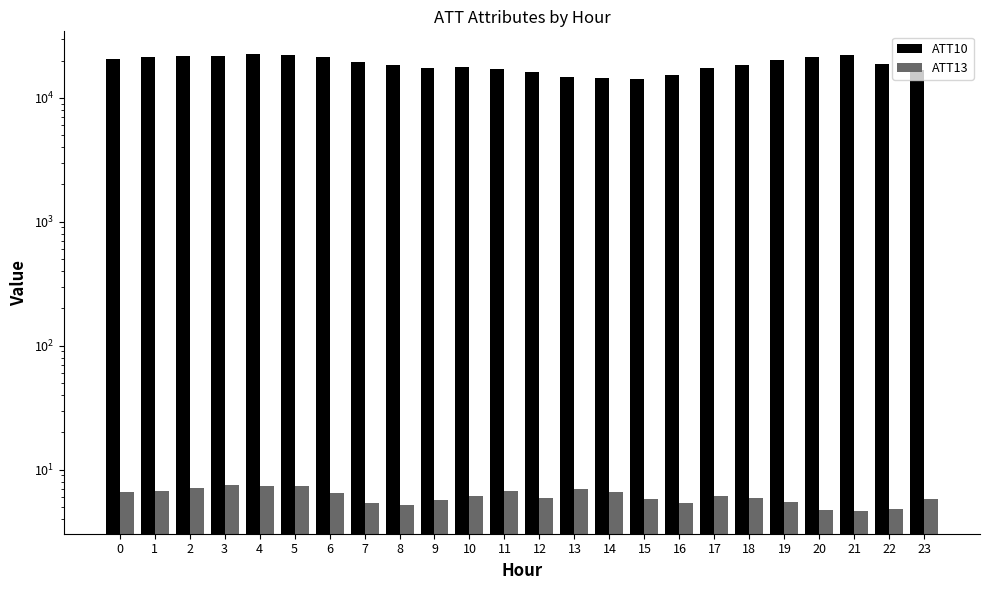

Reading left to right, transcribe all the data shown in this chart.

ATT10: 20600.0	21300.0	21700.0	21700.0	22500.0	22300.0	21300.0	19300.0	18400.0	17500.0	17700.0	17000.0	16100.0	14800.0	14400.0	14300.0	15400.0	17300.0	18300.0	20300.0	21400.0	22000.0	18800.0	16800.0
ATT13: 6.6	6.7	7.1	7.6	7.4	7.4	6.5	5.4	5.2	5.7	6.2	6.8	6.0	7.0	6.6	5.8	5.4	6.1	5.9	5.5	4.7	4.7	4.8	5.8